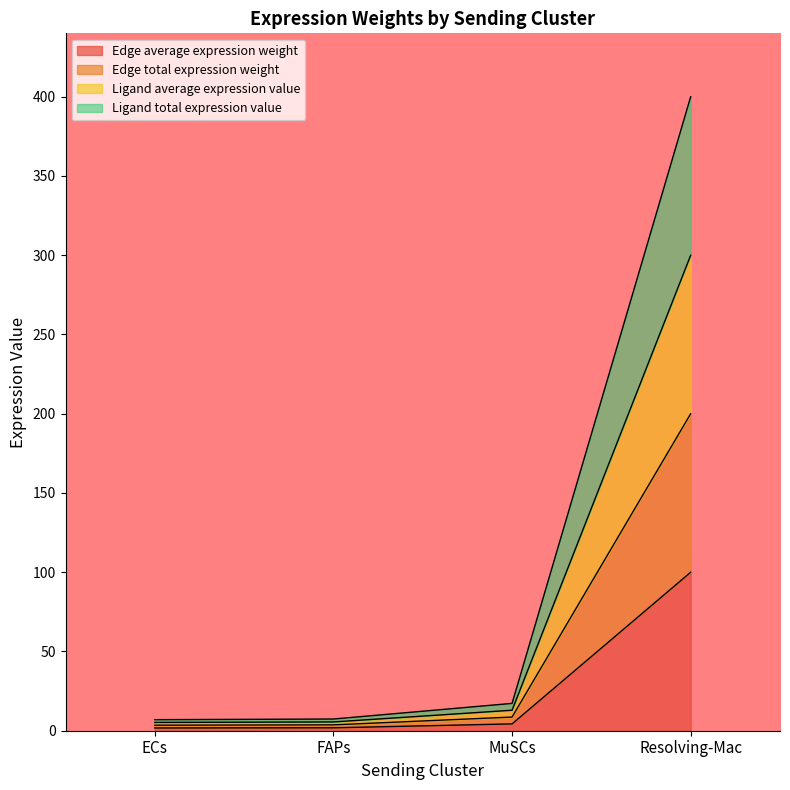

Which series has the largest total across all categories?

Ligand total expression value